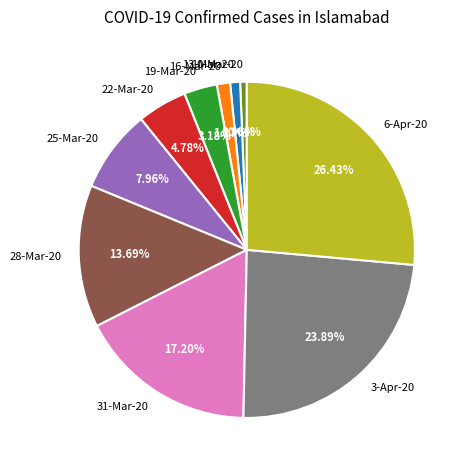

Which has a higher value, 13-Mar-20 or 6-Apr-20?

6-Apr-20